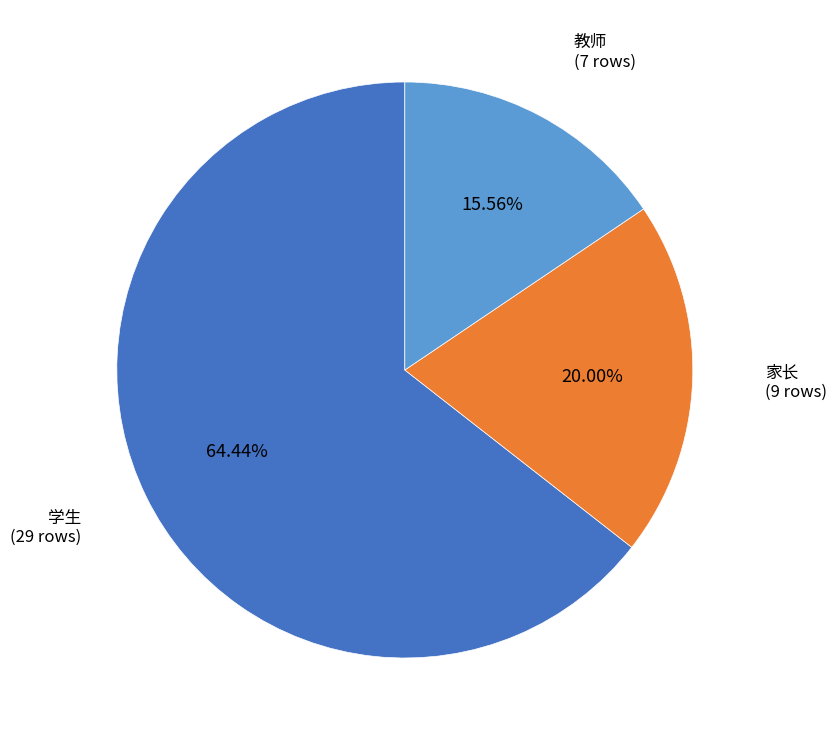

Does any single category account for the majority?

Yes